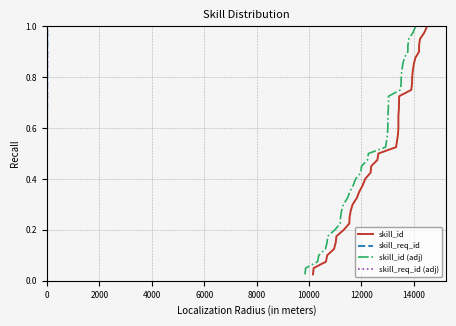

What are all the series names shown in the legend?

skill_id, skill_req_id, skill_id (adj), skill_req_id (adj)